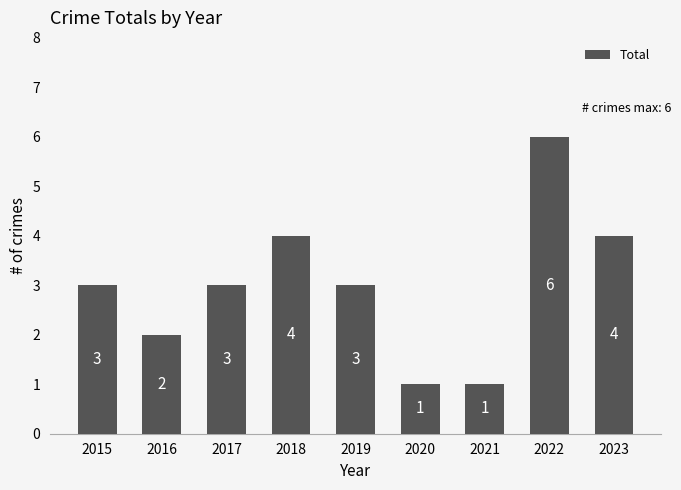

True or false: the data shows 6 at 2022.

True